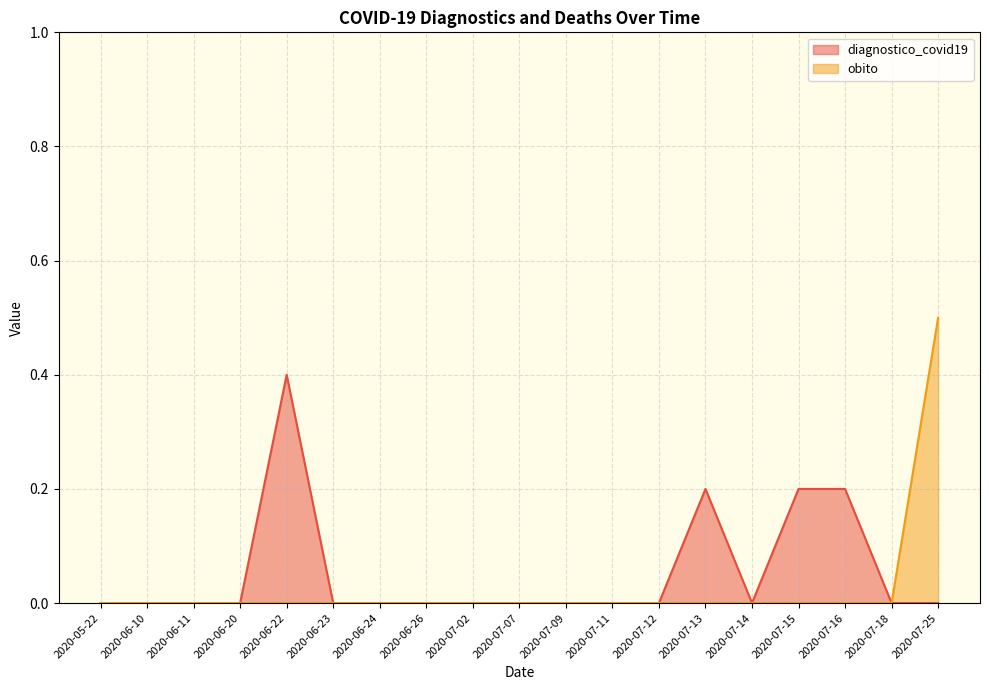

What is the label of the 11th point from the right?

2020-07-02